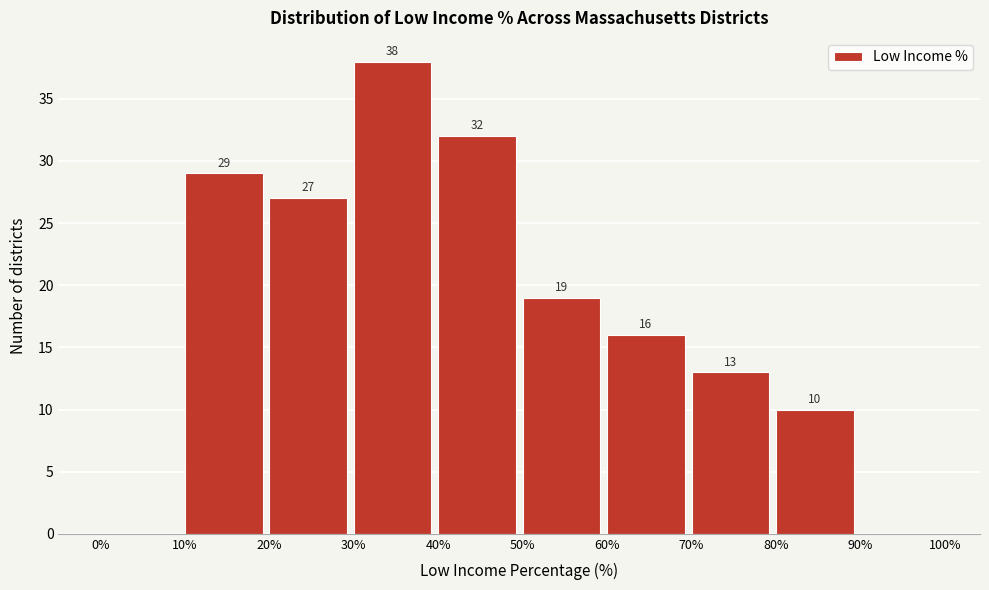

Which range on the x-axis has the tallest bar?

30% to 40%